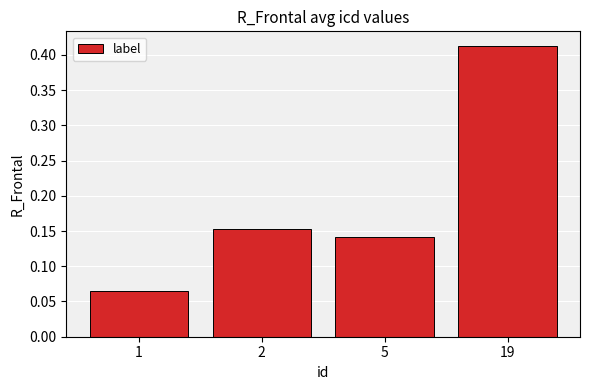

Which label corresponds to the largest value in the chart?

19